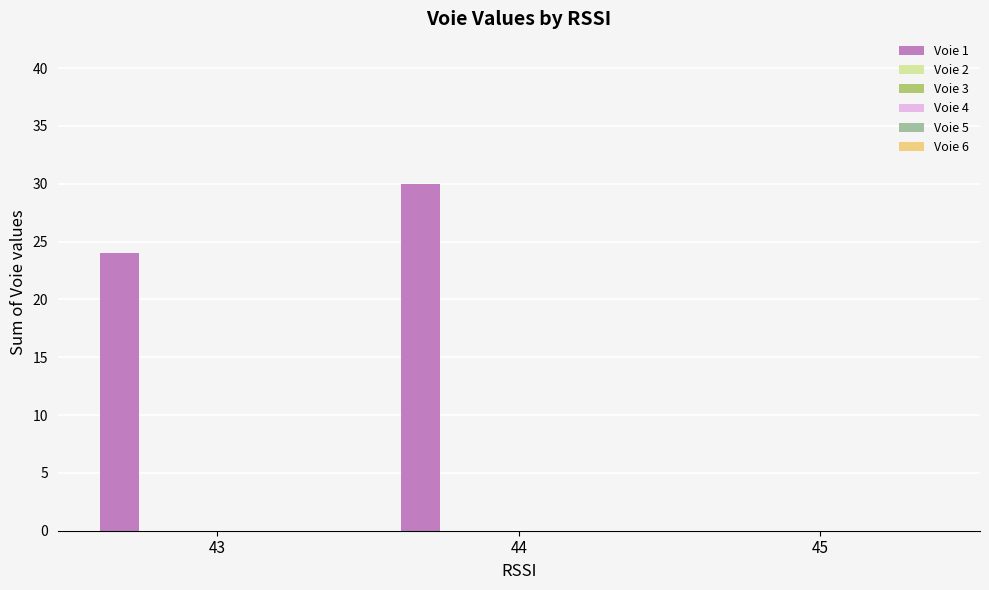

What is the greatest value displayed?

30